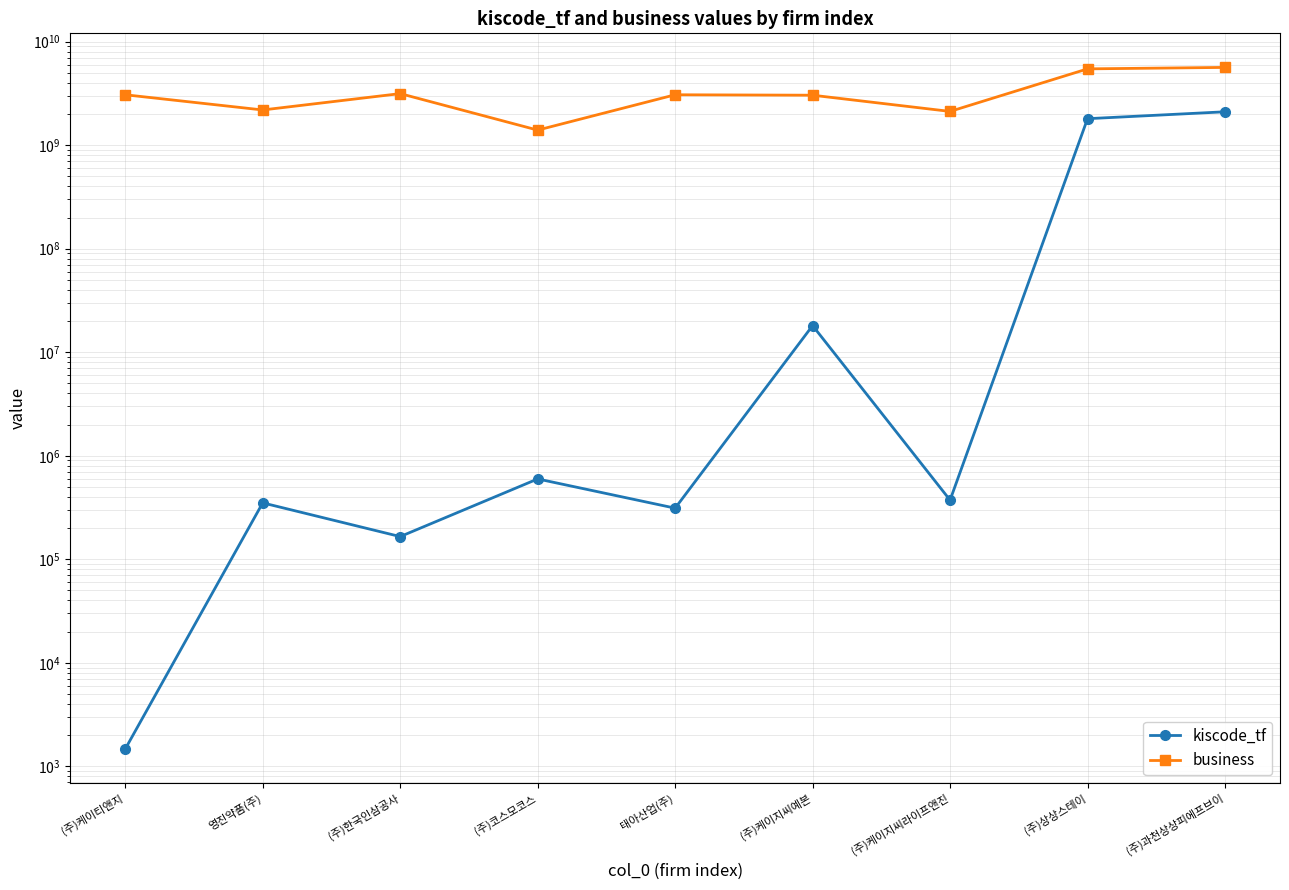

What position from the right is (주)상상스테이?

2